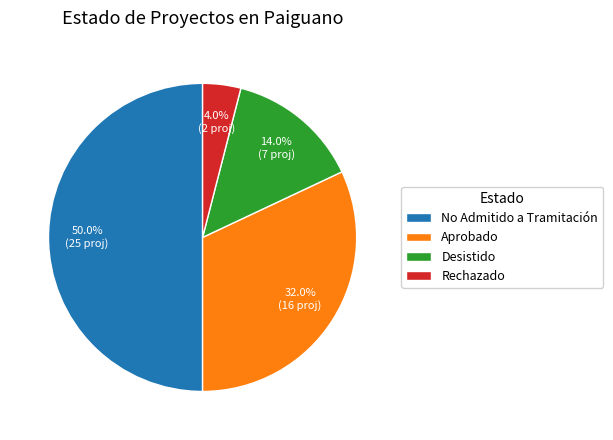

Count the number of slices in the pie.

4